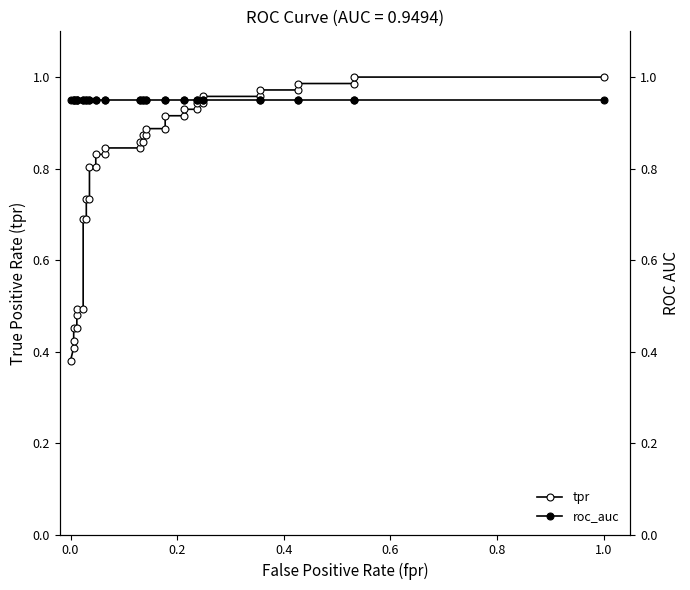

What is the average value of the tpr series?

0.8